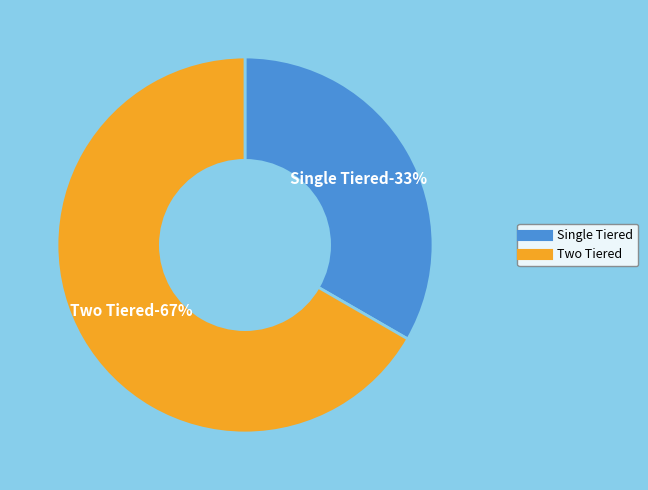

What percentage is the Two Tiered slice, to the nearest percent?

67%